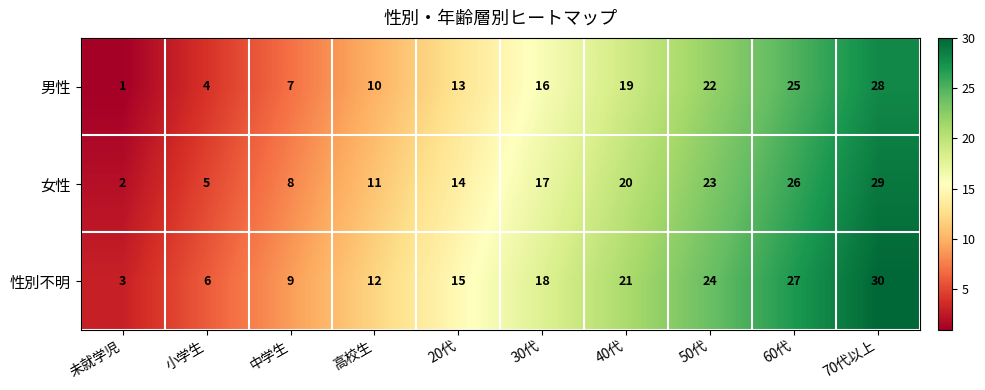

What is the minimum value for 性別不明?

3